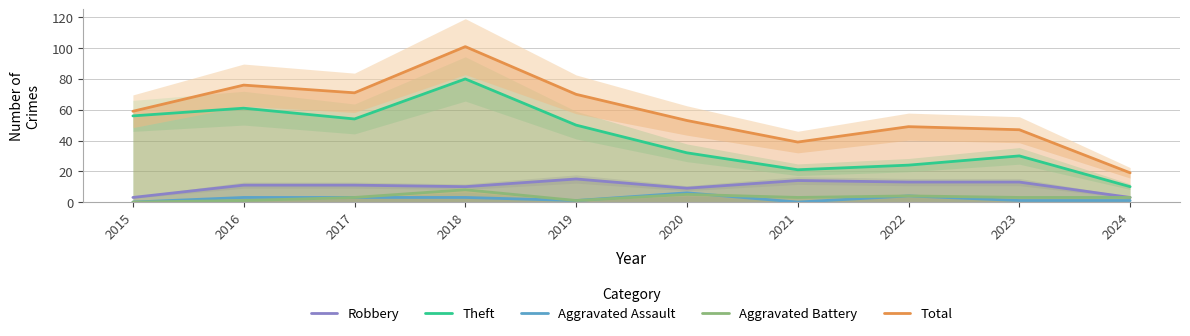

Is the value of Theft at 2022 greater than the value of Aggravated Assault at 2017?

Yes